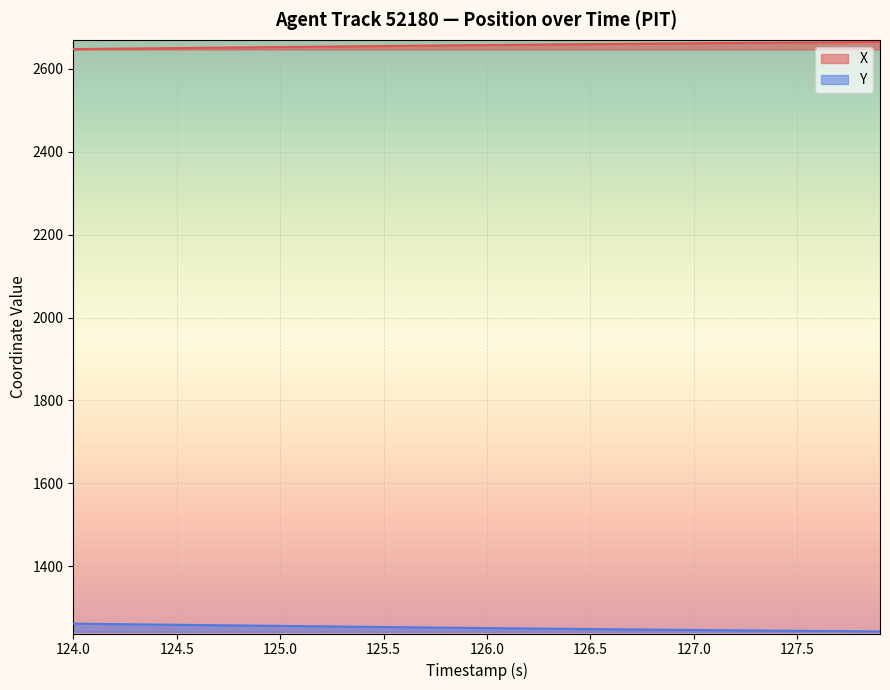

At which label does Y first exceed 1250?

124.0